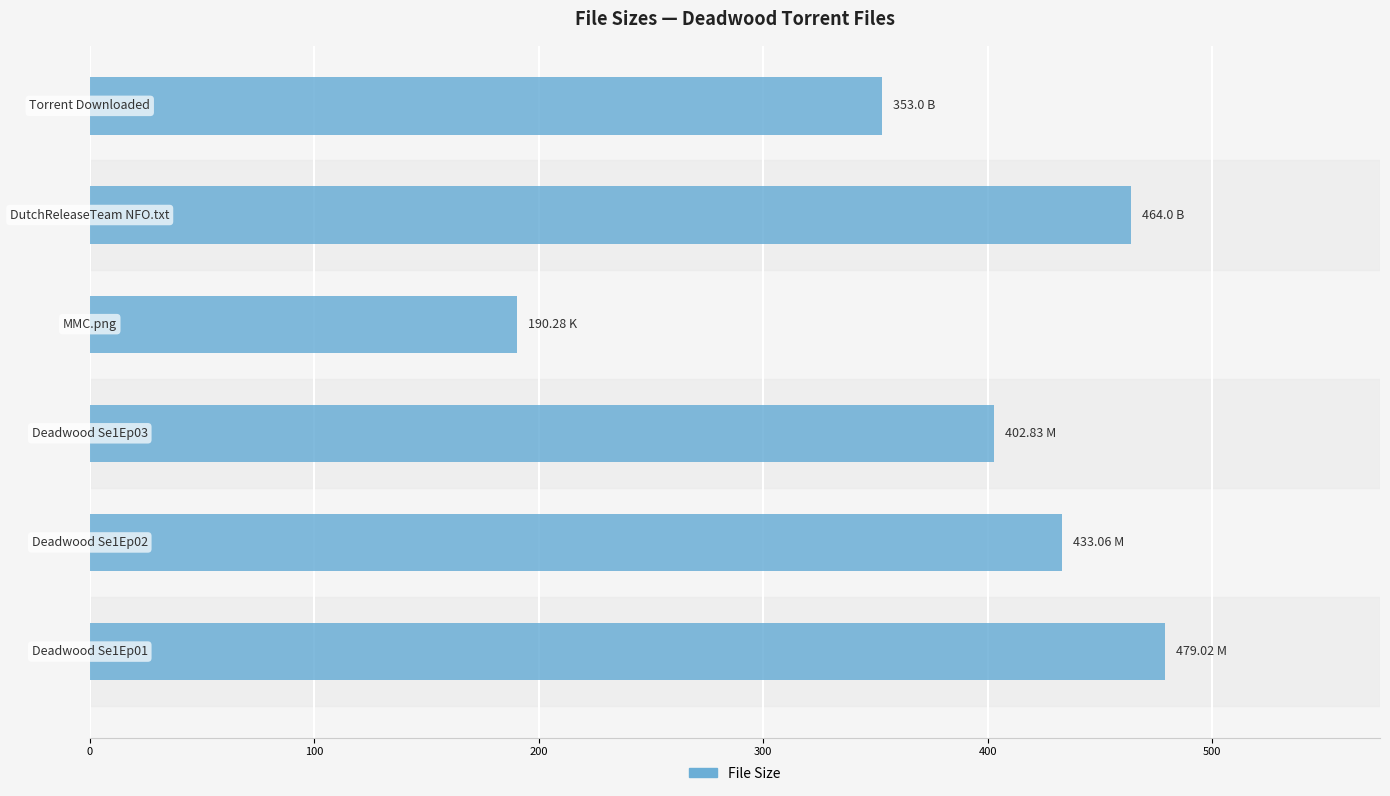

What is the sum of all values?

2322.2